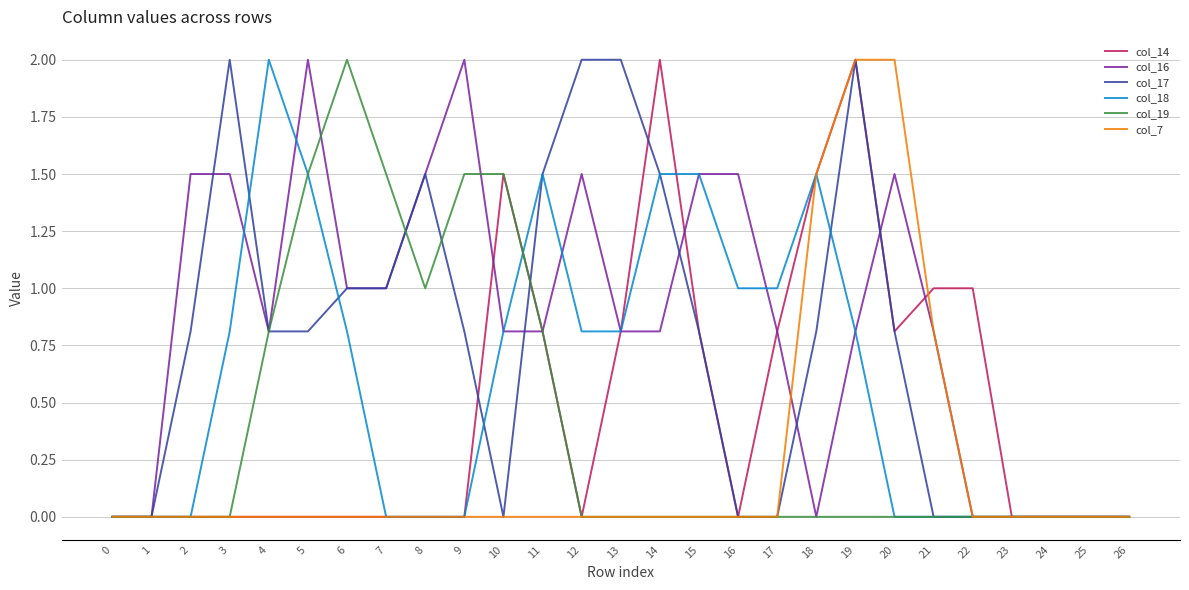

Reading right to left, what are all the values shown in this chart?

col_14: 26=0.0	25=0.0	24=0.0	23=0.0	22=1.0	21=1.0	20=0.8	19=2.0	18=1.5	17=0.8	16=0.0	15=0.8	14=2.0	13=0.8	12=0.0	11=0.8	10=1.5	9=0.0	8=0.0	7=0.0	6=0.0	5=0.0	4=0.0	3=0.0	2=0.0	1=0.0	0=0.0
col_16: 26=0.0	25=0.0	24=0.0	23=0.0	22=0.0	21=0.8	20=1.5	19=0.8	18=0.0	17=0.8	16=1.5	15=1.5	14=0.8	13=0.8	12=1.5	11=0.8	10=0.8	9=2.0	8=1.5	7=1.0	6=1.0	5=2.0	4=0.8	3=1.5	2=1.5	1=0.0	0=0.0
col_17: 26=0.0	25=0.0	24=0.0	23=0.0	22=0.0	21=0.0	20=0.8	19=2.0	18=0.8	17=0.0	16=0.0	15=0.8	14=1.5	13=2.0	12=2.0	11=1.5	10=0.0	9=0.8	8=1.5	7=1.0	6=1.0	5=0.8	4=0.8	3=2.0	2=0.8	1=0.0	0=0.0
col_18: 26=0.0	25=0.0	24=0.0	23=0.0	22=0.0	21=0.0	20=0.0	19=0.8	18=1.5	17=1.0	16=1.0	15=1.5	14=1.5	13=0.8	12=0.8	11=1.5	10=0.8	9=0.0	8=0.0	7=0.0	6=0.8	5=1.5	4=2.0	3=0.8	2=0.0	1=0.0	0=0.0
col_19: 26=0.0	25=0.0	24=0.0	23=0.0	22=0.0	21=0.0	20=0.0	19=0.0	18=0.0	17=0.0	16=0.0	15=0.0	14=0.0	13=0.0	12=0.0	11=0.8	10=1.5	9=1.5	8=1.0	7=1.5	6=2.0	5=1.5	4=0.8	3=0.0	2=0.0	1=0.0	0=0.0
col_7: 26=0.0	25=0.0	24=0.0	23=0.0	22=0.0	21=0.8	20=2.0	19=2.0	18=1.5	17=0.0	16=0.0	15=0.0	14=0.0	13=0.0	12=0.0	11=0.0	10=0.0	9=0.0	8=0.0	7=0.0	6=0.0	5=0.0	4=0.0	3=0.0	2=0.0	1=0.0	0=0.0